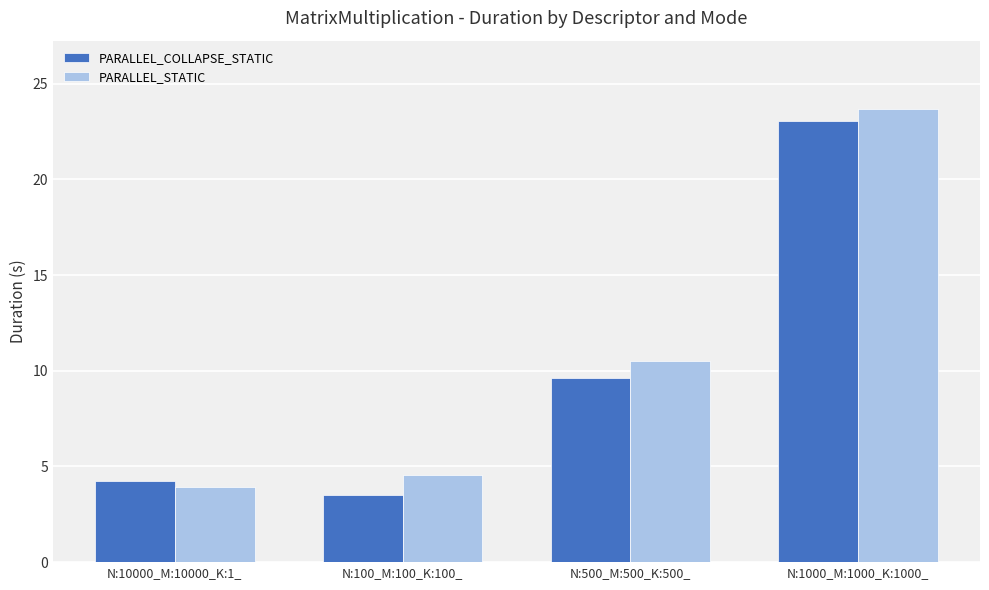

How many values in the PARALLEL_STATIC series are below 10?

2